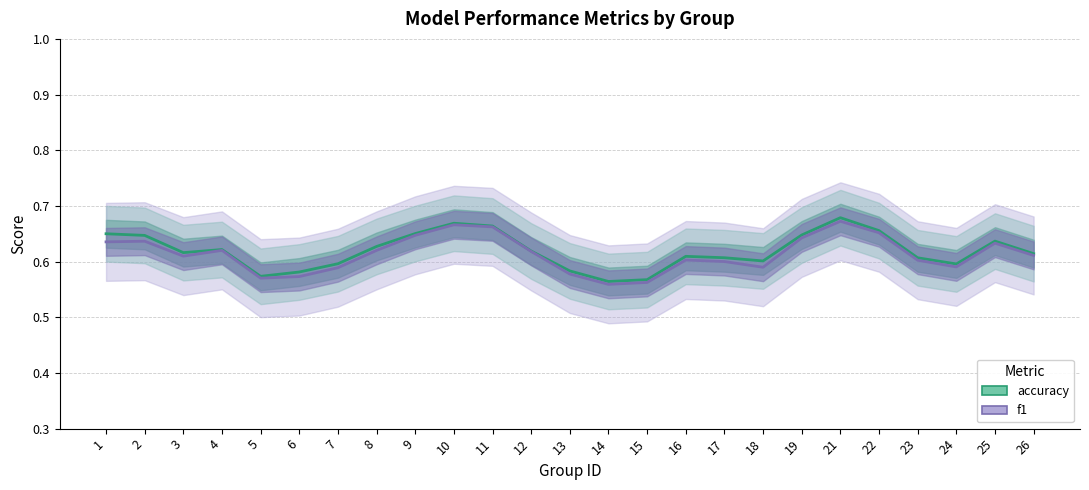

True or false: accuracy and f1 intersect in this chart.

False